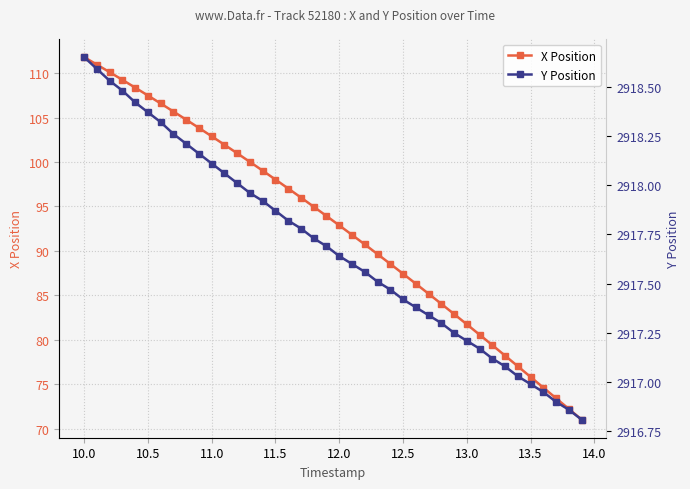

What is the highest value of the X Position series?

111.8